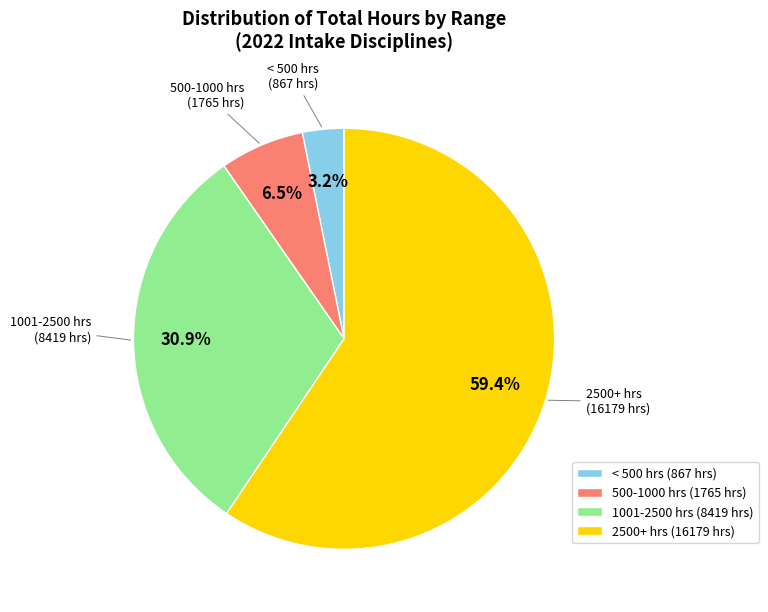

Rank the categories by value from highest to lowest.

2500+ hrs (16179 hrs), 1001-2500 hrs (8419 hrs), 500-1000 hrs (1765 hrs), < 500 hrs (867 hrs)